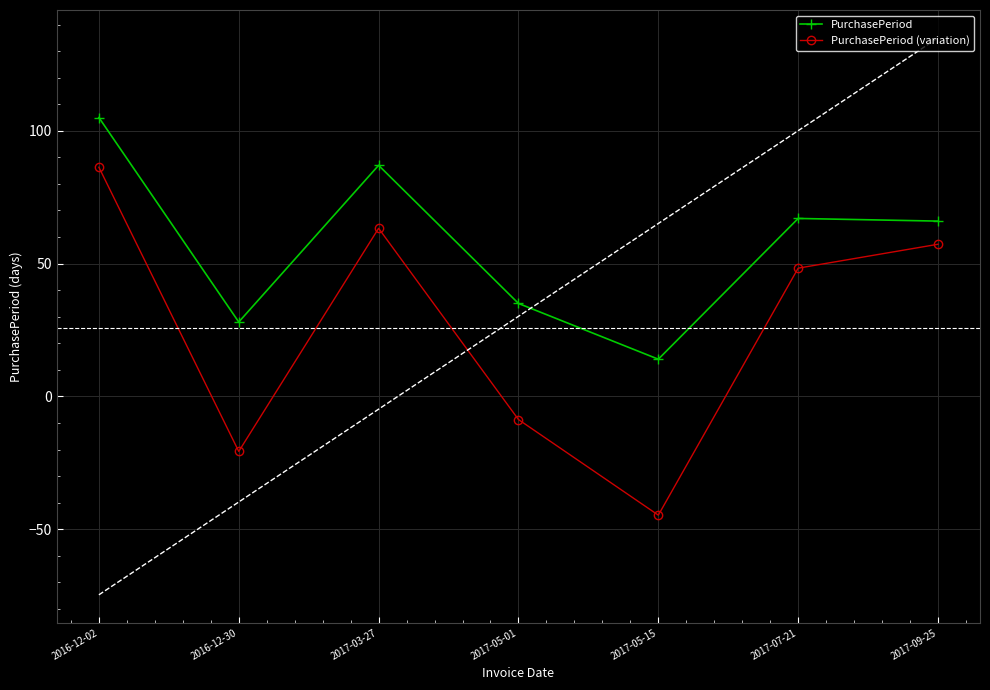

What is the label of the 3rd point from the left?

2017-03-27